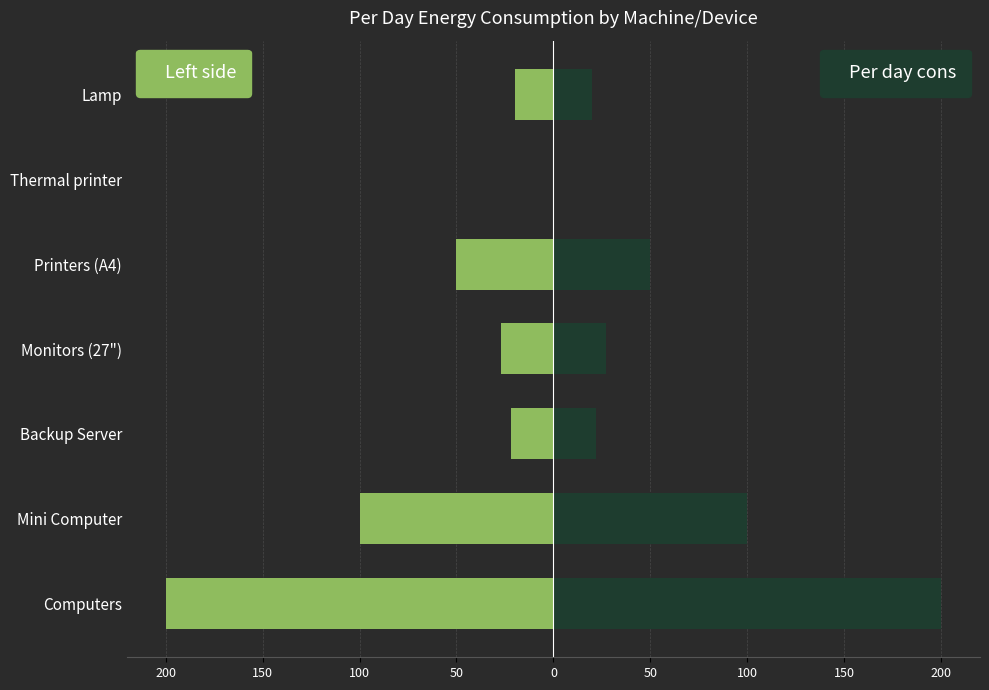

List the series in order of their overall mean, highest first.

Per day cons, Left side